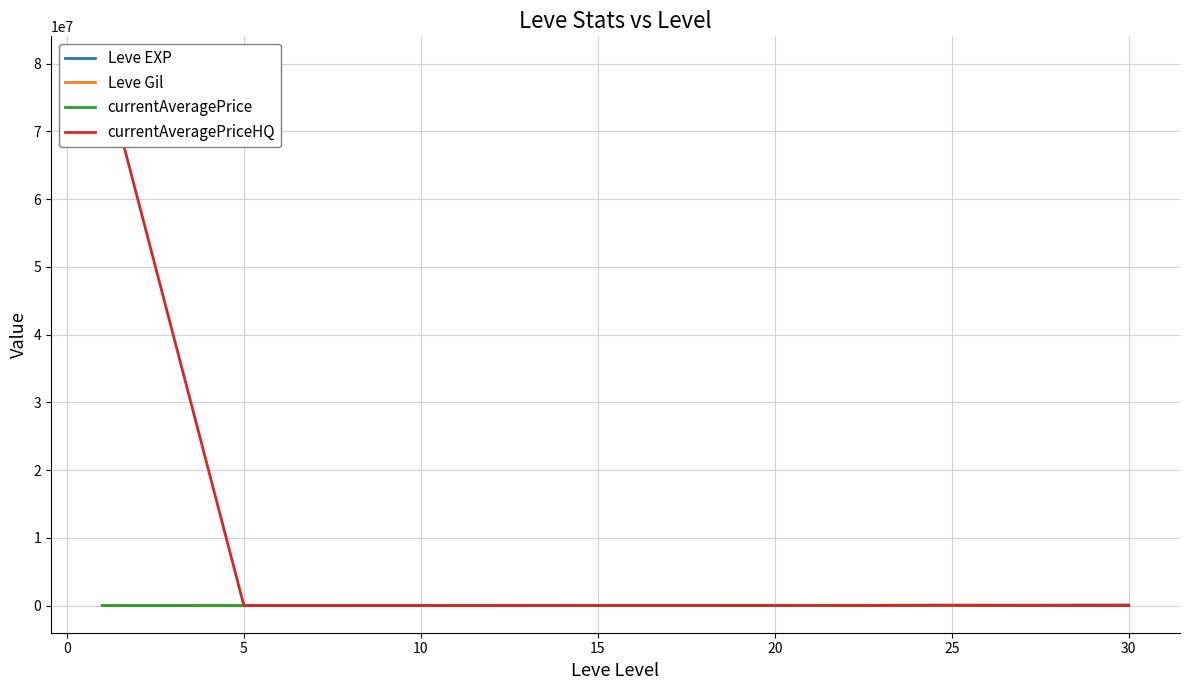

True or false: Leve EXP and Leve Gil cross at least once.

False